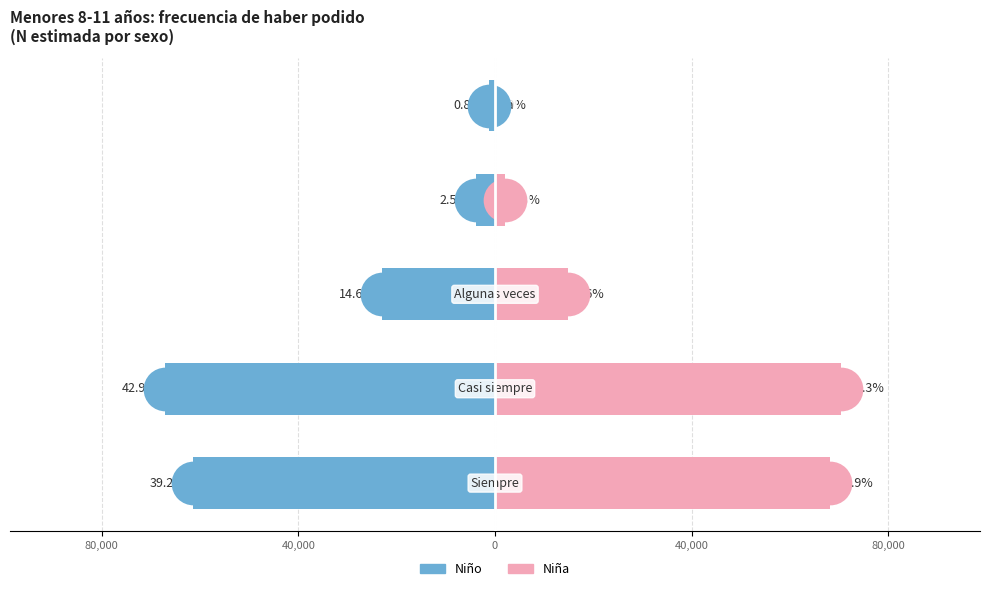

Which series contains the lowest Y value?

Niño